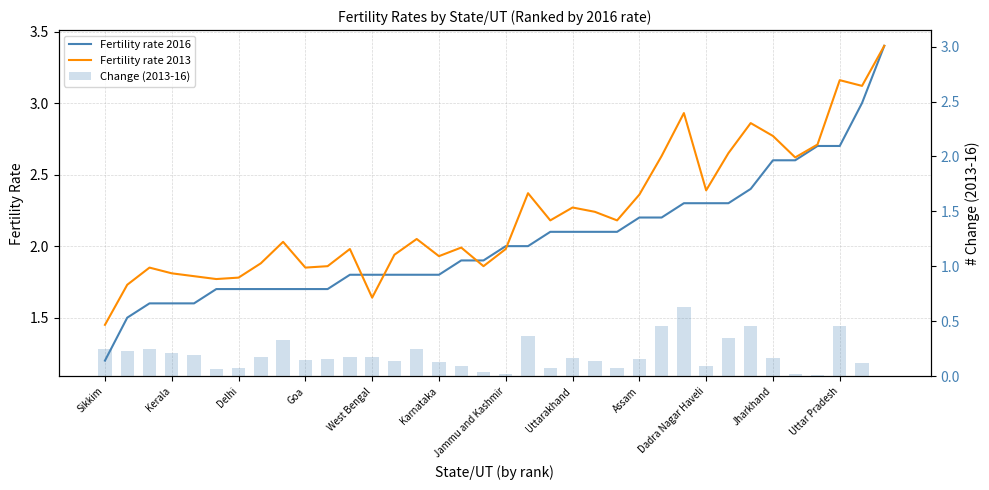

How many categories are shown in the chart?

36